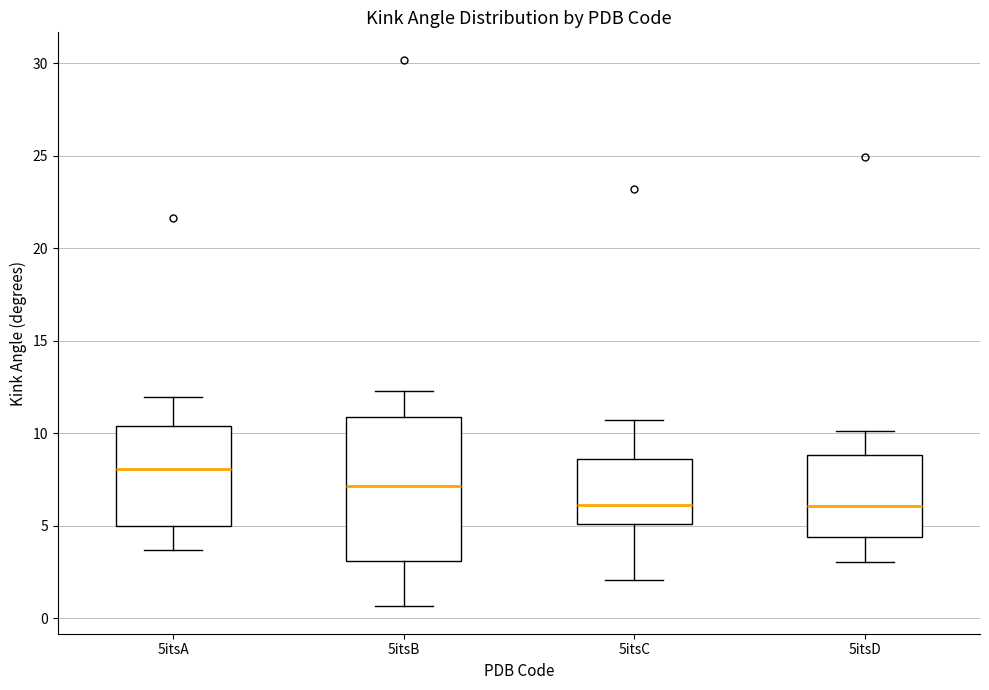

Reading left to right, transcribe this box plot: for each box, give where its median line is, the range the box spans, and where its two whiskers end, as read against the y-axis. The values are not printed on the chart, so give them approximately, as read against the axis.

5itsA: median 8.0, box 5.0 to 10.5, whiskers 3.5 to 12.0
5itsB: median 7.0, box 3.0 to 11.0, whiskers 0.5 to 12.5
5itsC: median 6.0, box 5.0 to 8.5, whiskers 2.0 to 10.5
5itsD: median 6.0, box 4.5 to 9.0, whiskers 3.0 to 10.0